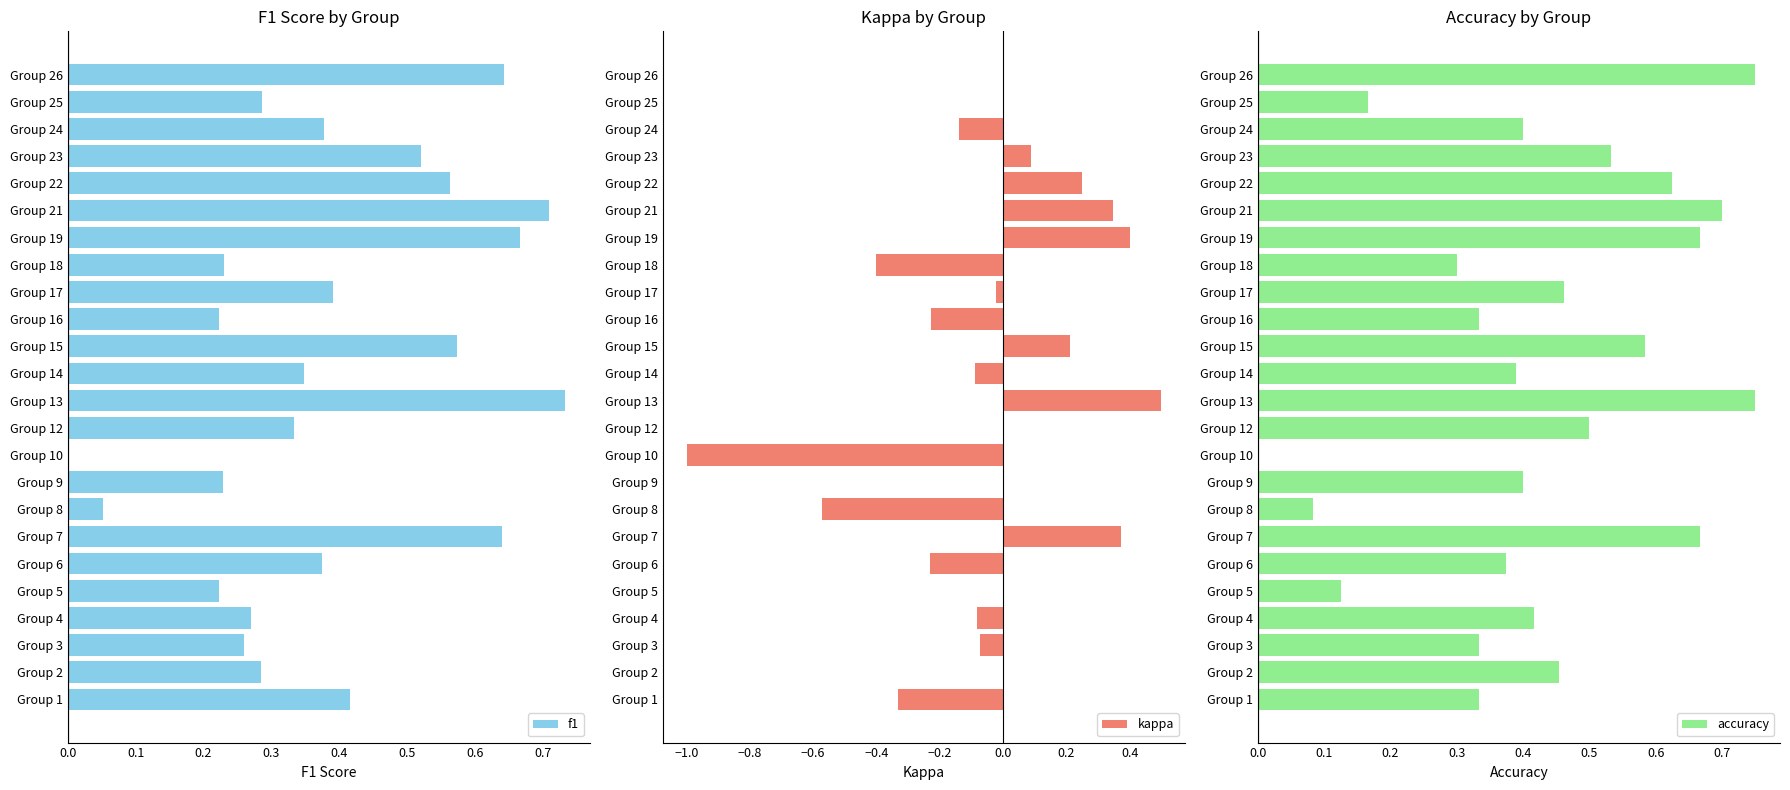

The value of f1 at Group 24 is 0.2. True or false?

False